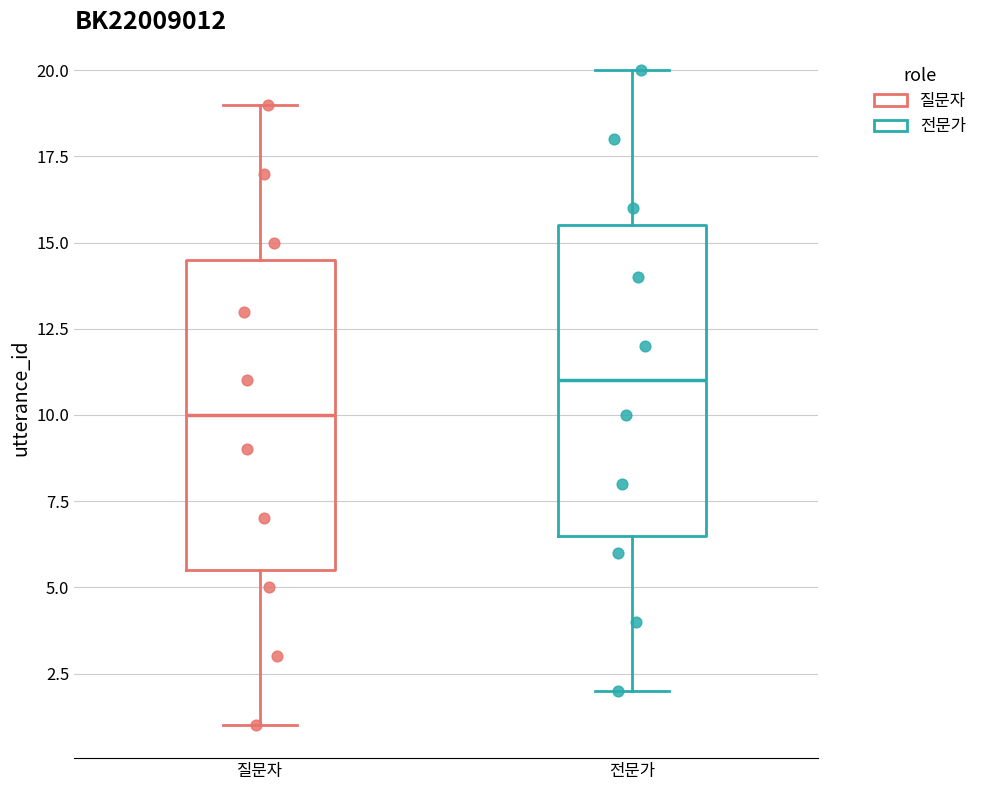

Which box has the highest median line?

전문가